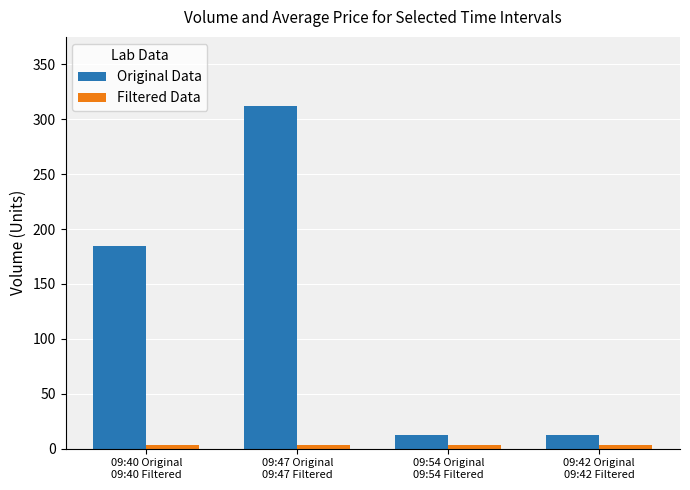

Which series has the largest total across all categories?

Original Data